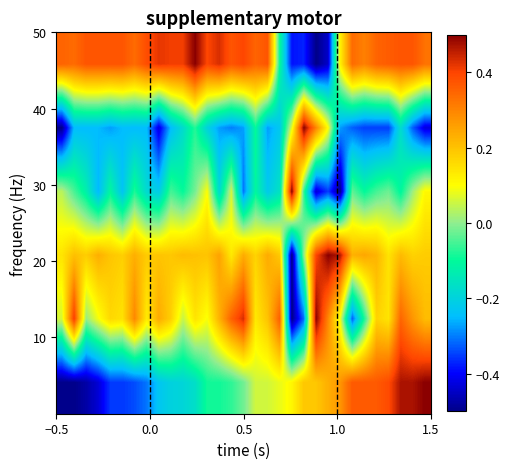

How many distinct data groups are displayed?

6